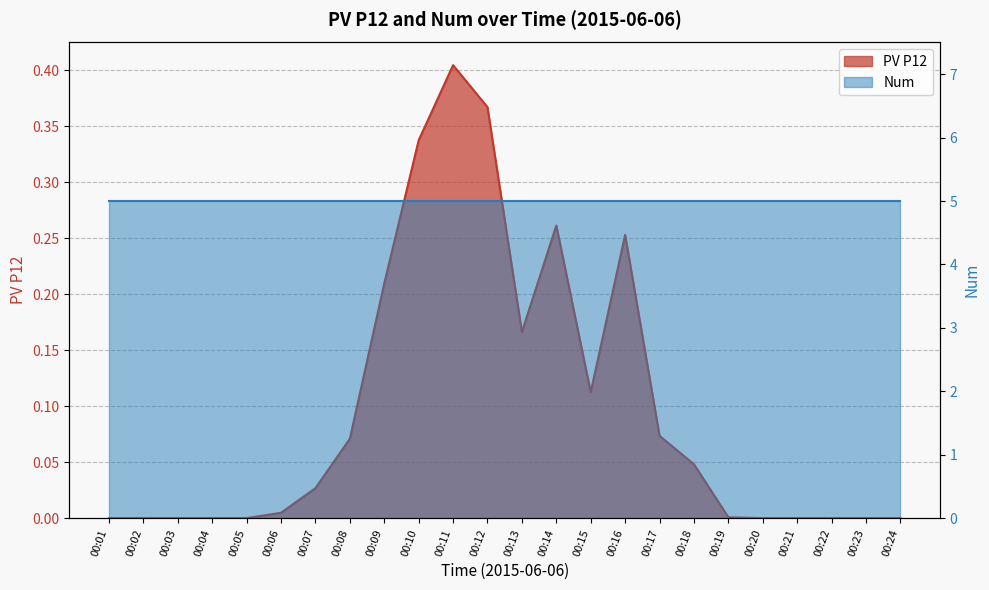

List the labels in order of value, smallest first.

00:01, 00:02, 00:03, 00:04, 00:05, 00:20, 00:21, 00:22, 00:23, 00:24, 00:19, 00:06, 00:07, 00:18, 00:08, 00:17, 00:15, 00:13, 00:09, 00:16, 00:14, 00:10, 00:12, 00:11